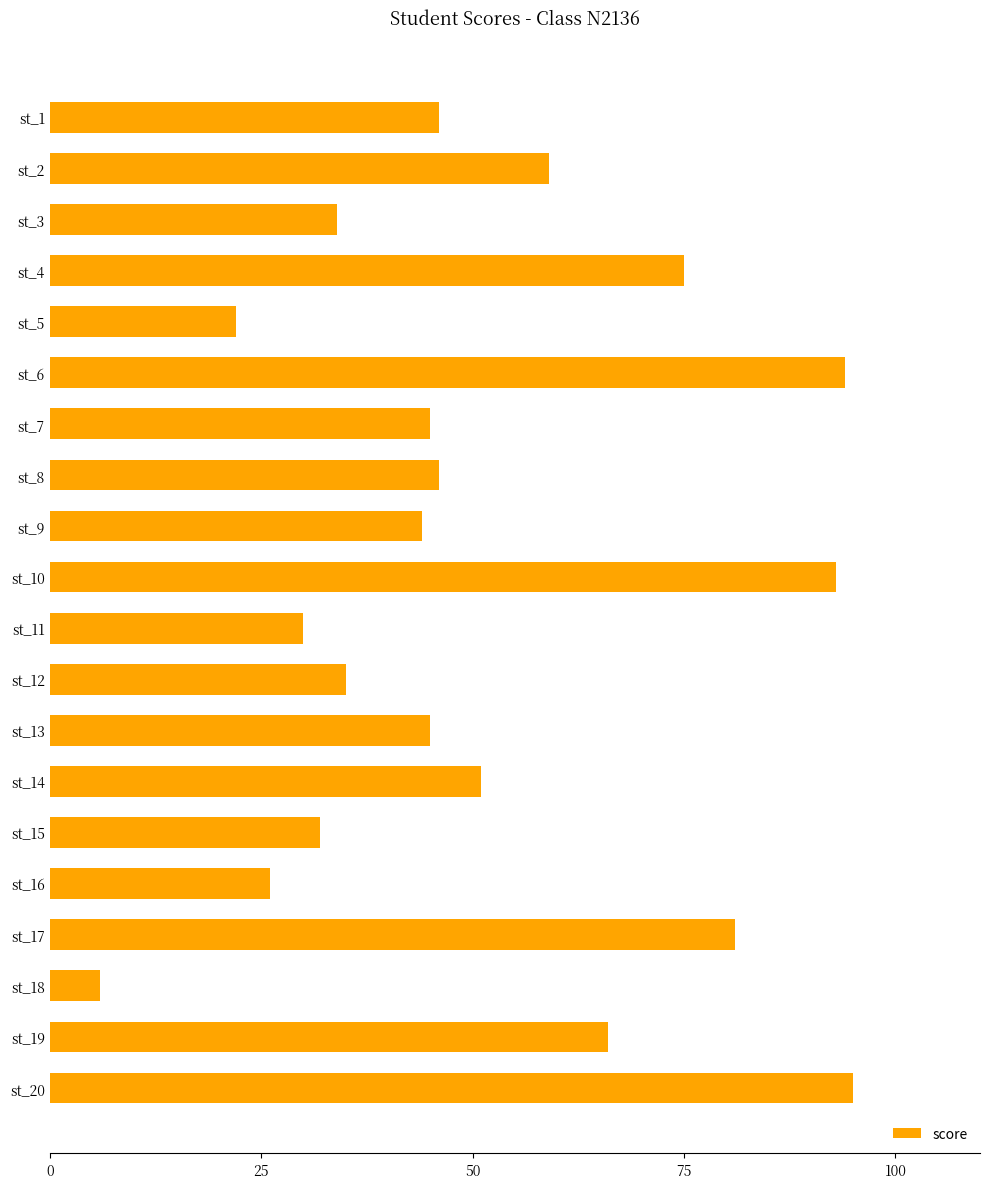

Reading bottom to top, extract all data points from this chart.

st_20=95	st_19=66	st_18=6	st_17=81	st_16=26	st_15=32	st_14=51	st_13=45	st_12=35	st_11=30	st_10=93	st_9=44	st_8=46	st_7=45	st_6=94	st_5=22	st_4=75	st_3=34	st_2=59	st_1=46